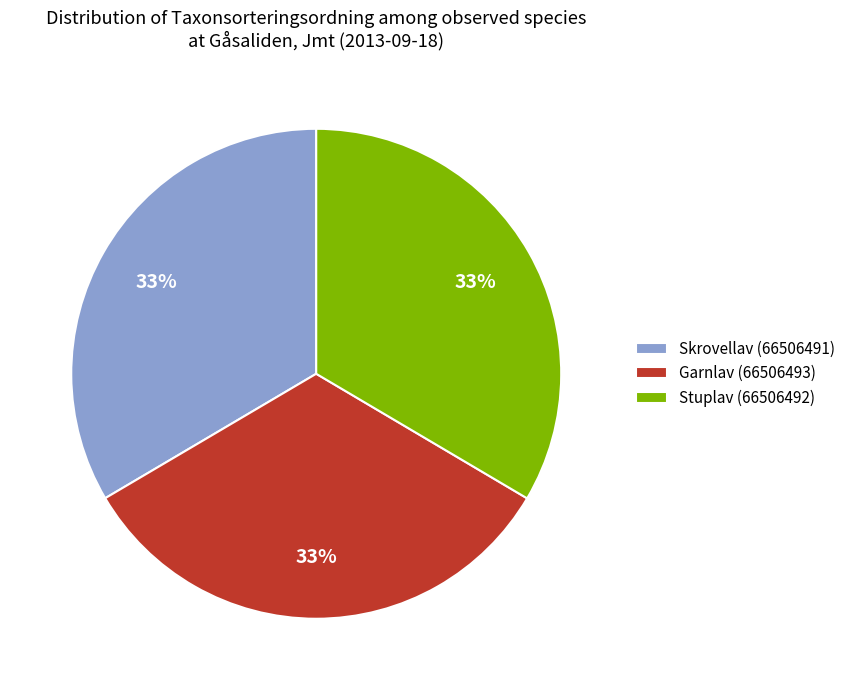

To the nearest percent, what is the average slice percentage?

33%